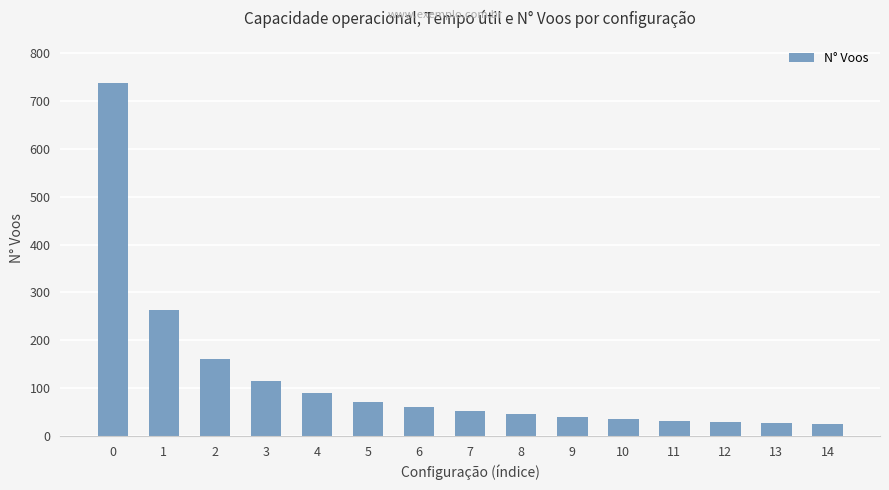

The value at 4 is 89. True or false?

True